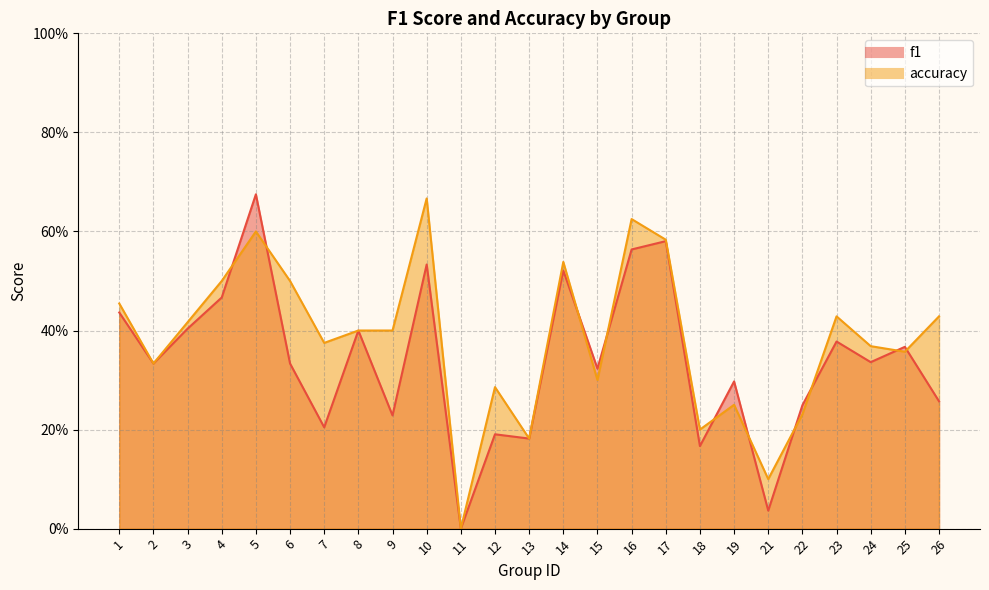

Rank the series by their maximum value, from highest to lowest.

f1, accuracy